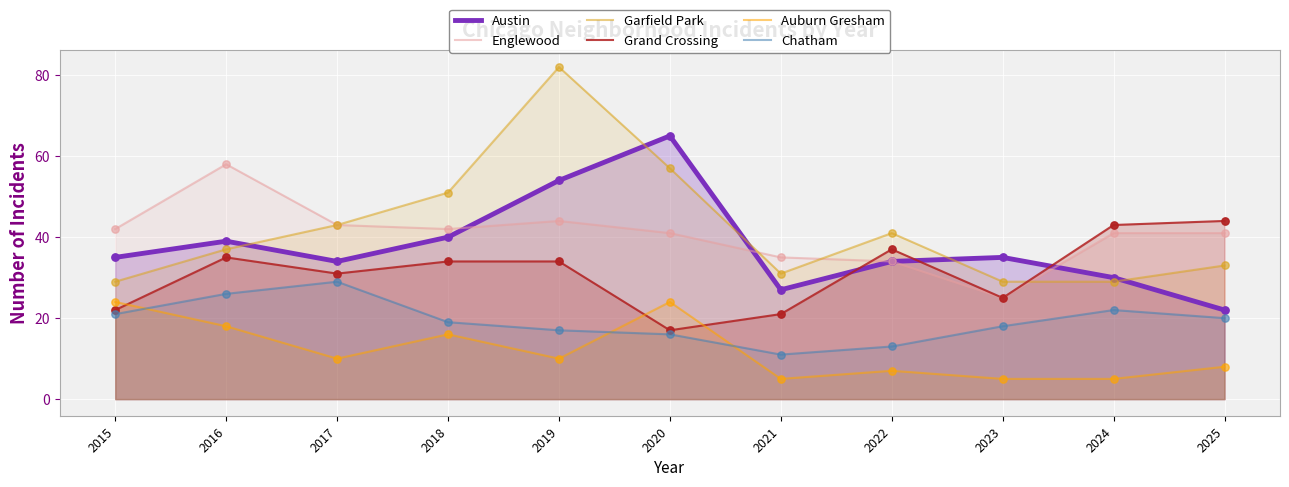

What are all the series names shown in the legend?

Austin, Englewood, Garfield Park, Grand Crossing, Auburn Gresham, Chatham